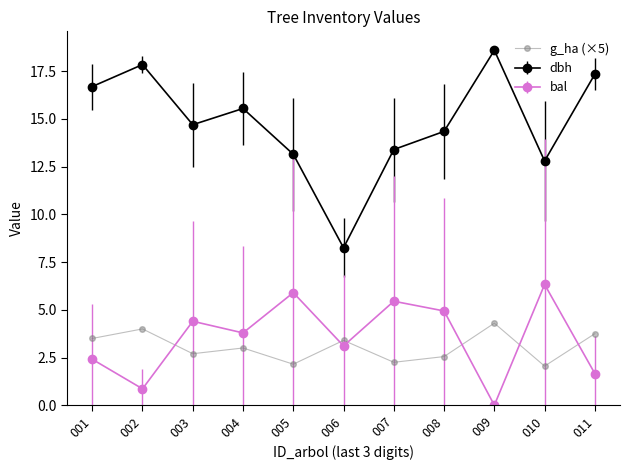

What is the sum of the g_ha (×5) values at 006 and 002?

7.4